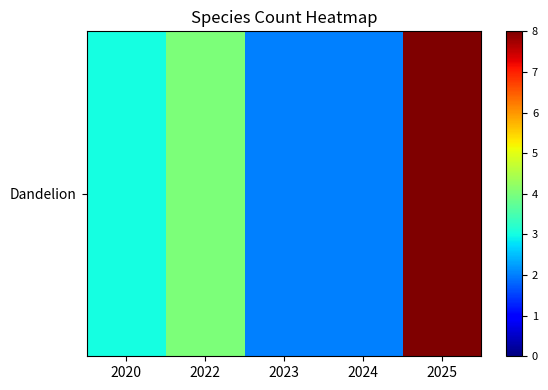

Where is the data nearest to the value 5?

2022